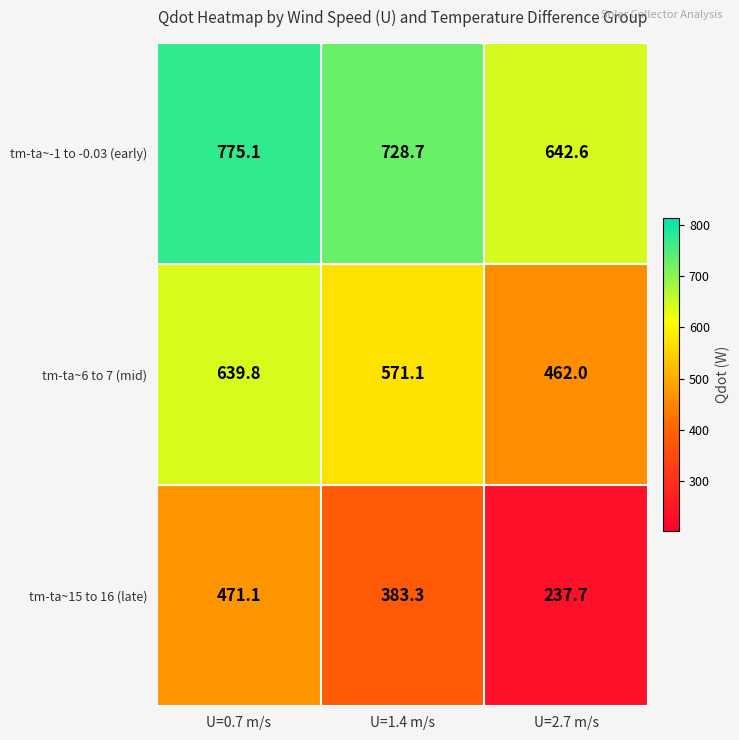

How many values in the tm-ta~-1 to -0.03 (early) series are below 728?

1